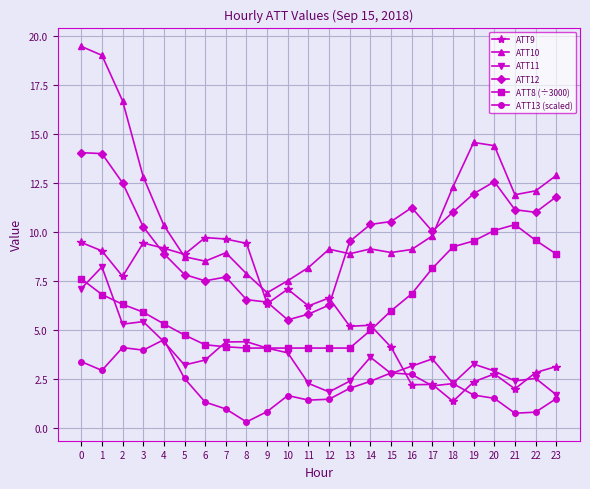

What is the difference between the maximum and minimum values in the ATT10 series?

12.6